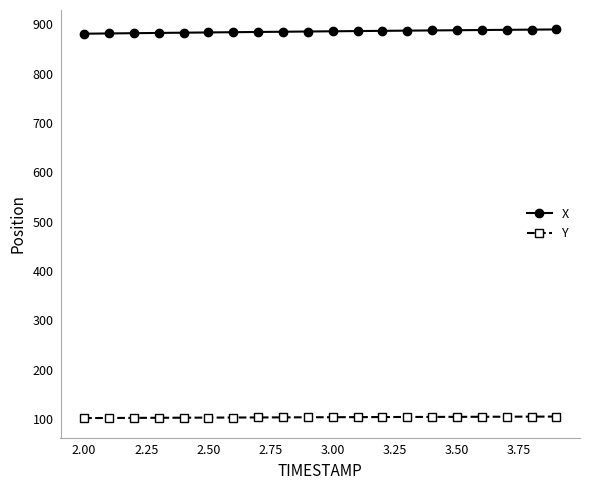

Which series has the largest range (max minus min)?

X